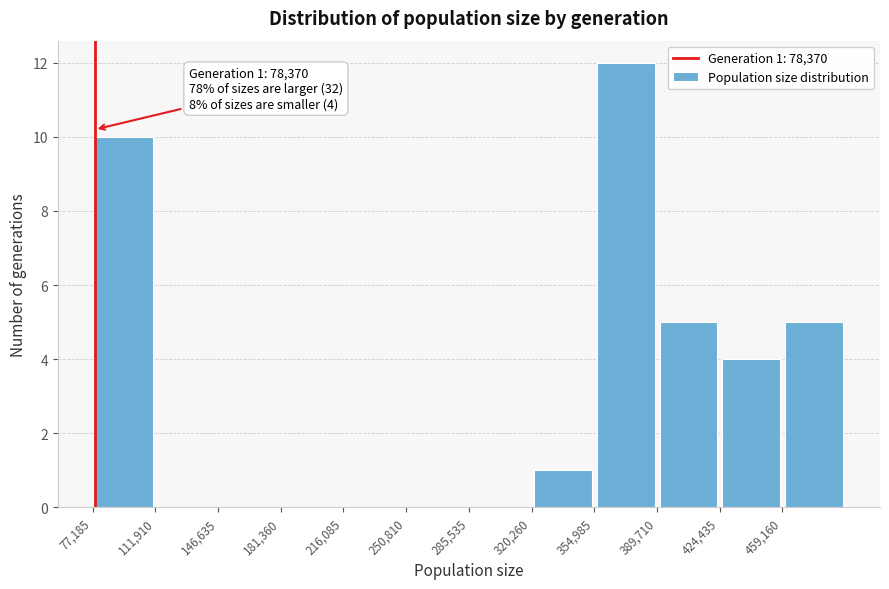

Over which range of the x-axis is the bar tallest?

355000 to 390000